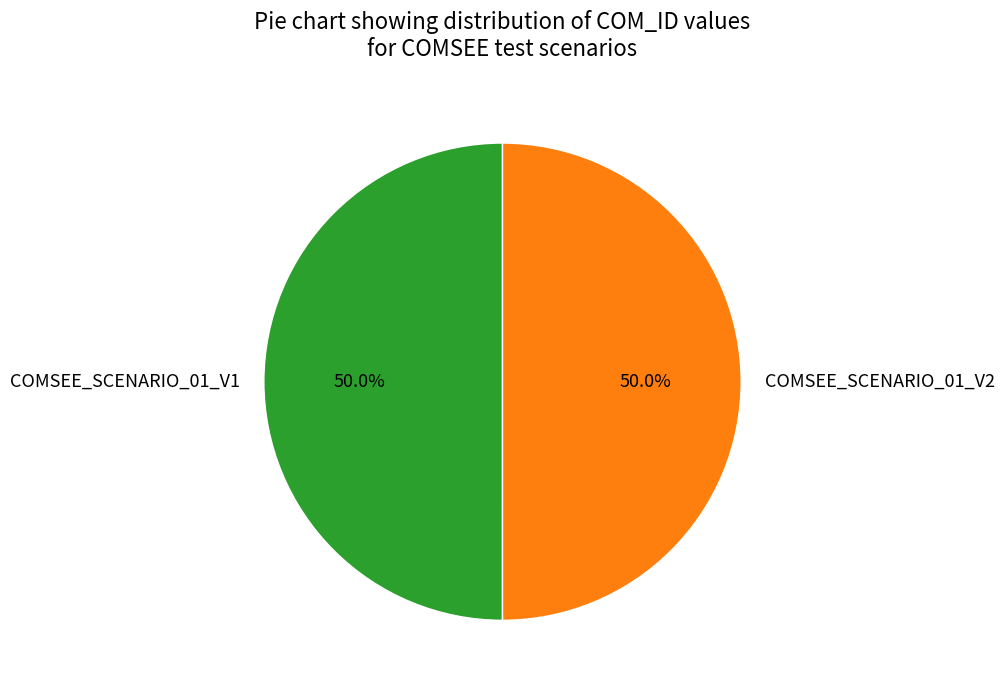

What percentage do COMSEE_SCENARIO_01_V2 and COMSEE_SCENARIO_01_V1 together represent?

100.0%